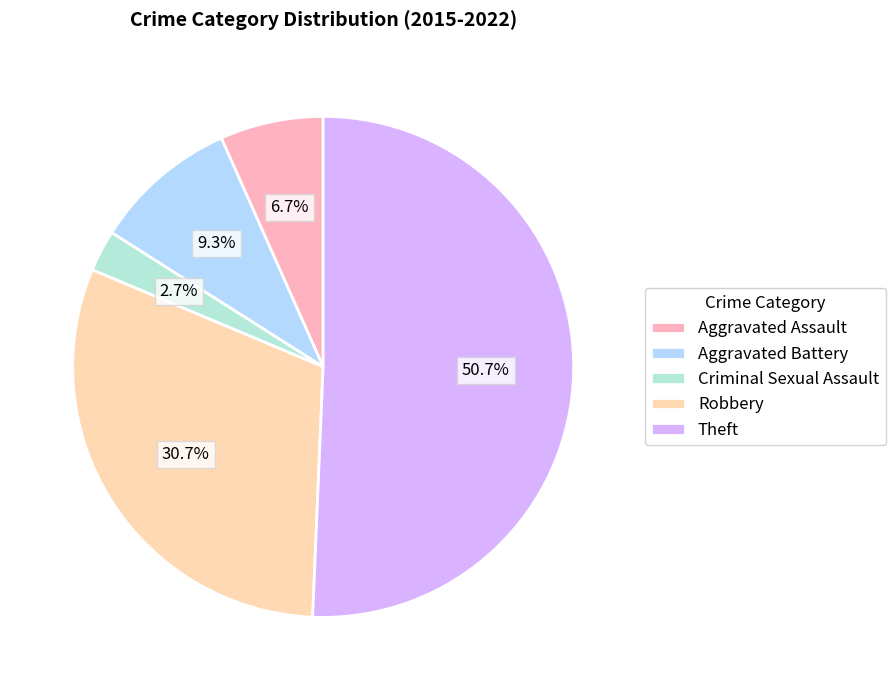

Approximately how many times larger is the value at Aggravated Battery compared to Theft?

0.2